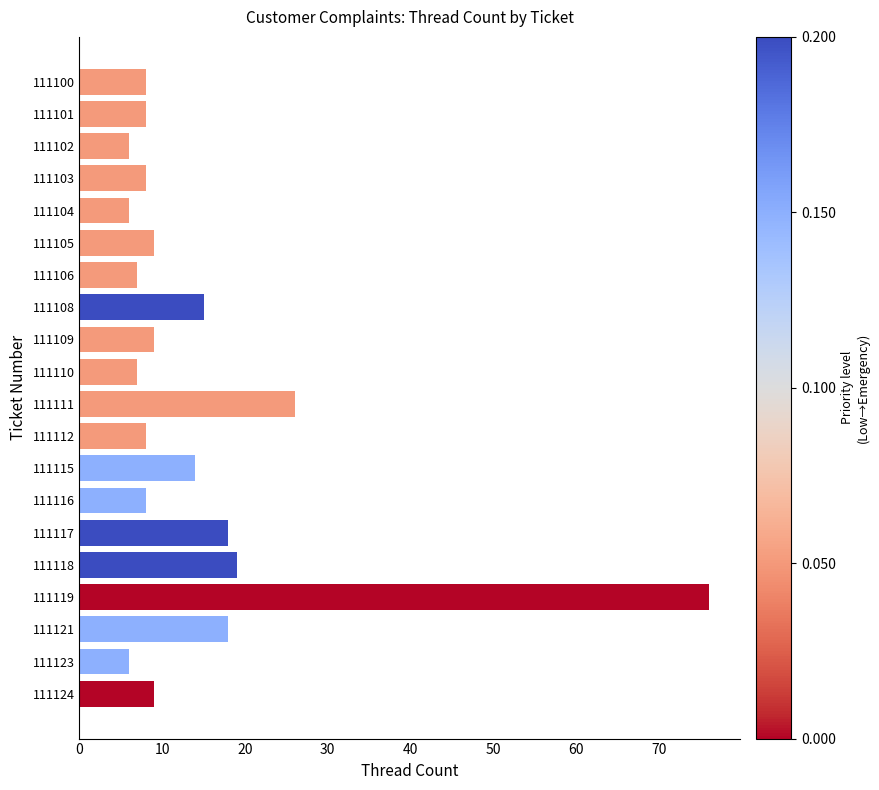

How many bars are there in total?

20